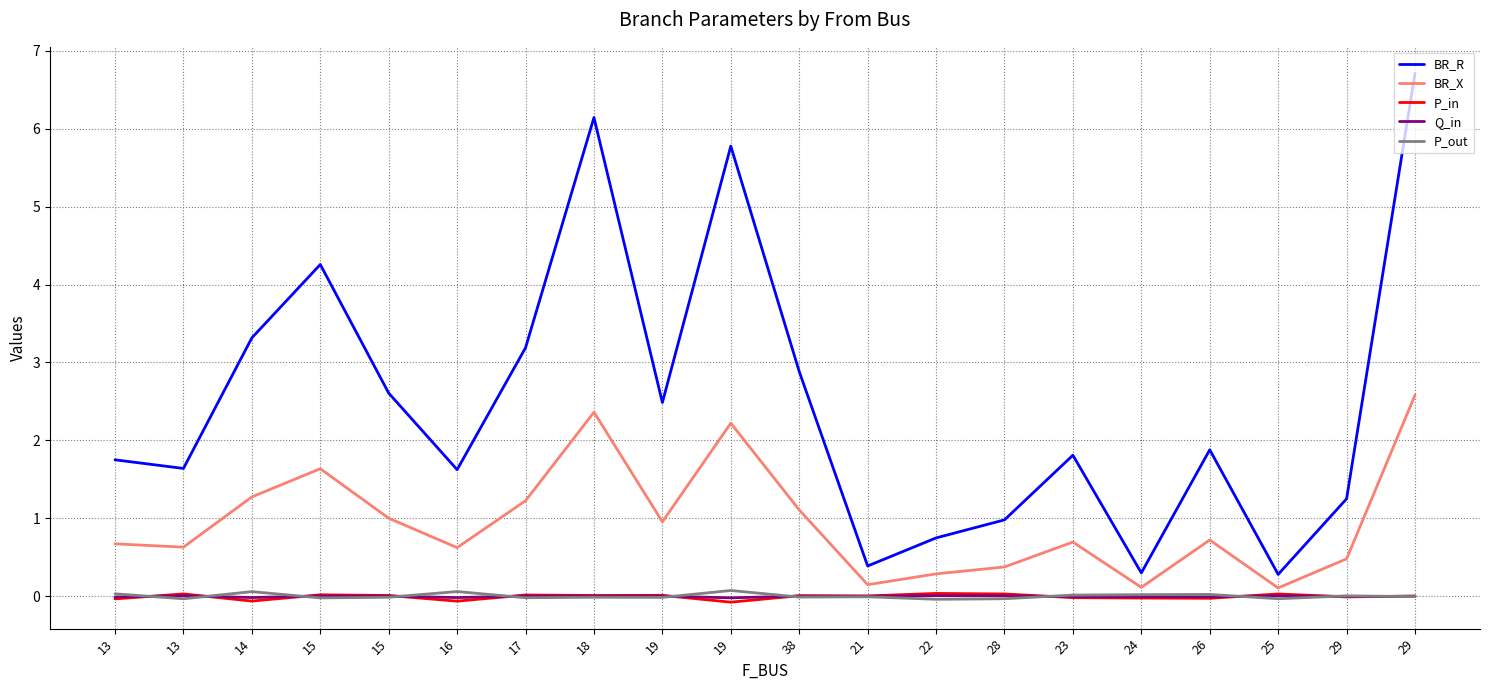

What are all the series names shown in the legend?

BR_R, BR_X, P_in, Q_in, P_out